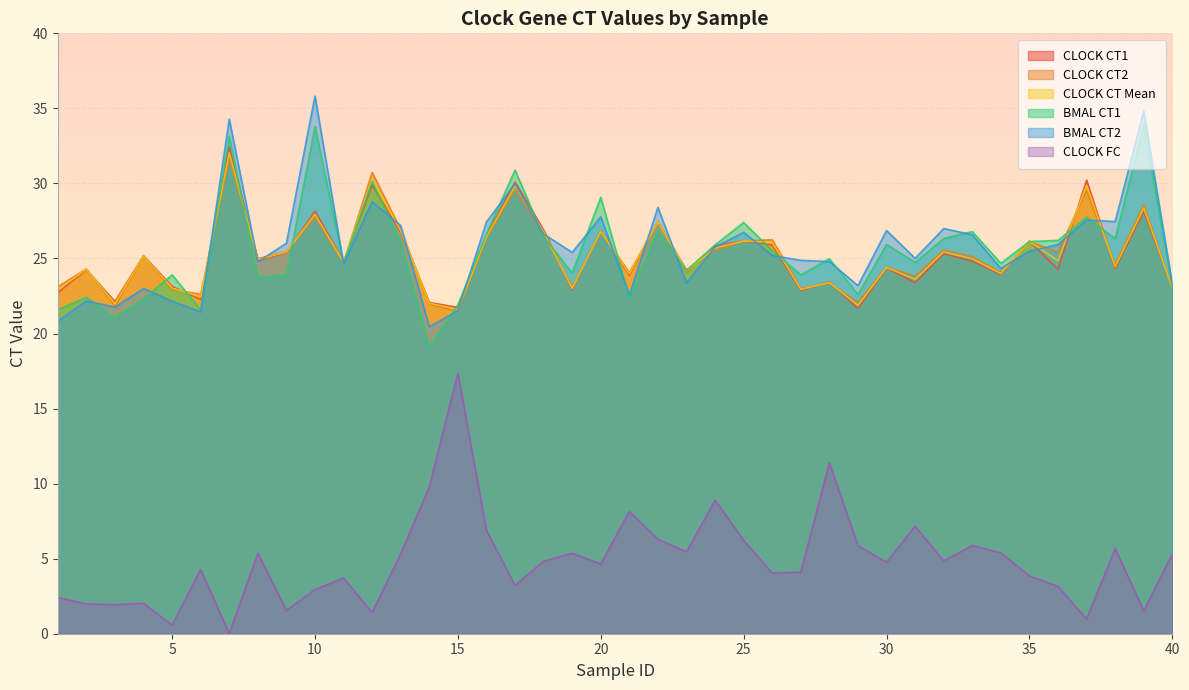

Where is BMAL CT2 nearest to the value 28?

20